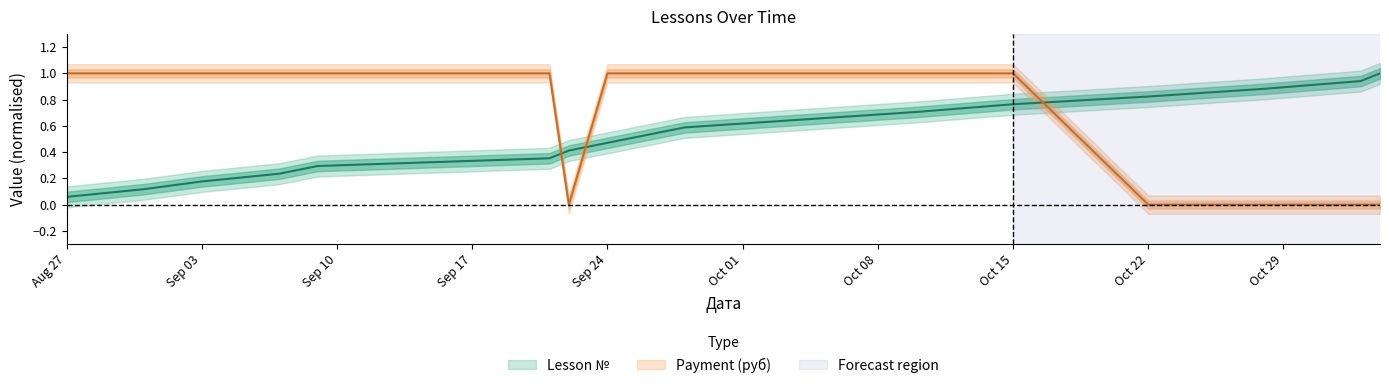

At how many categories does at least one series exceed 0?

17